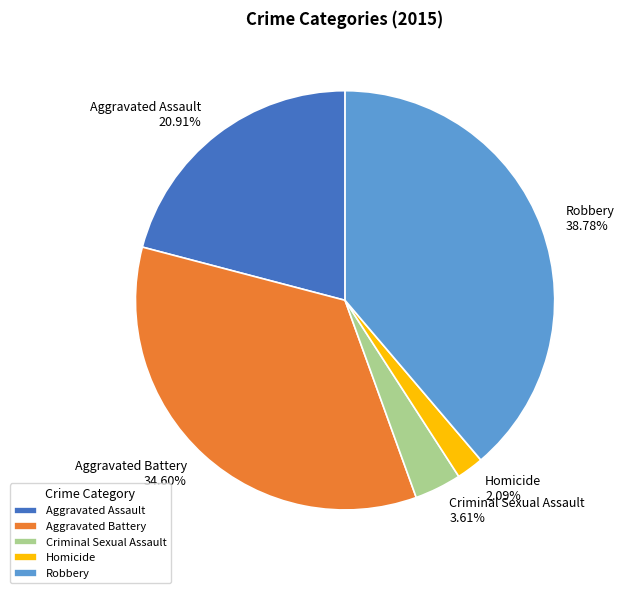

Does any single category account for the majority?

No